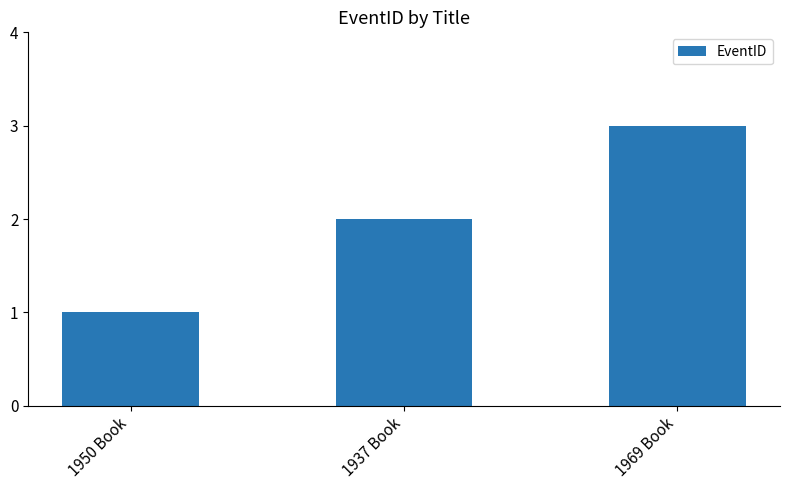

Reading left to right, what are all the values shown in this chart?

1	2	3